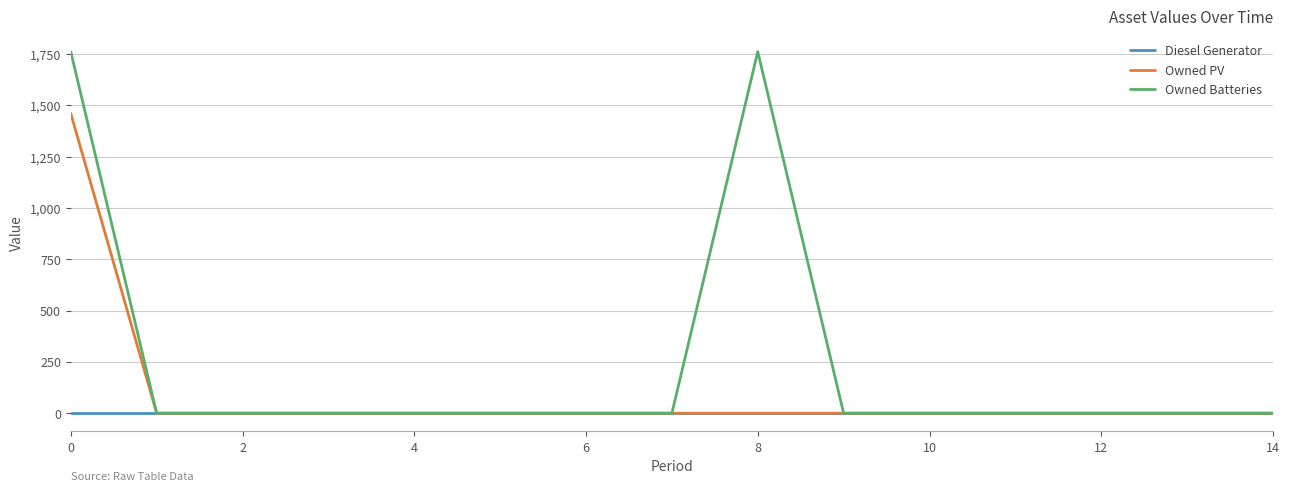

Which series has the widest spread of values?

Owned Batteries